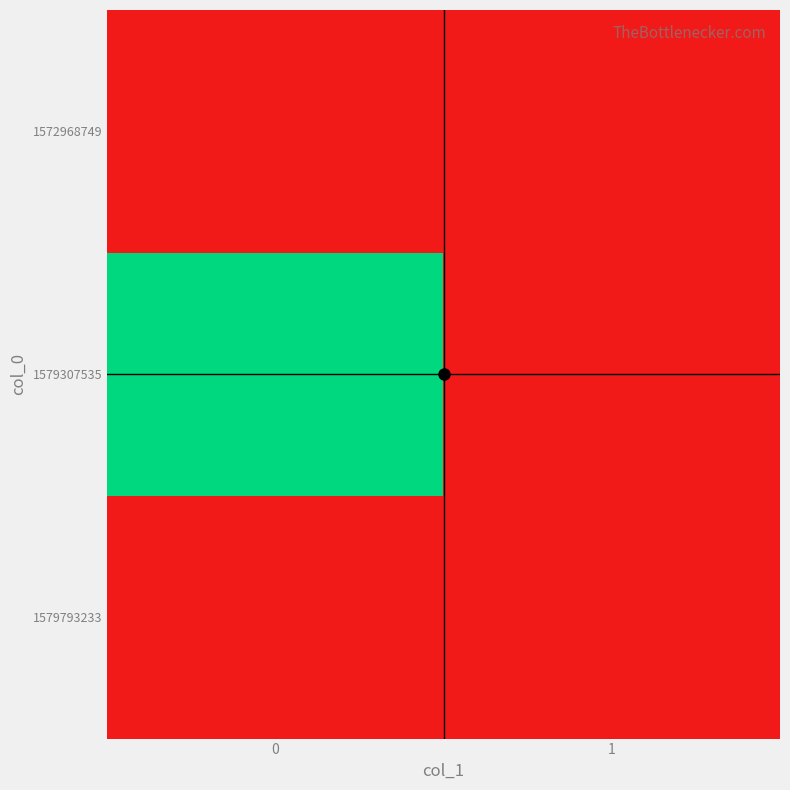

What is the greatest value displayed?

1